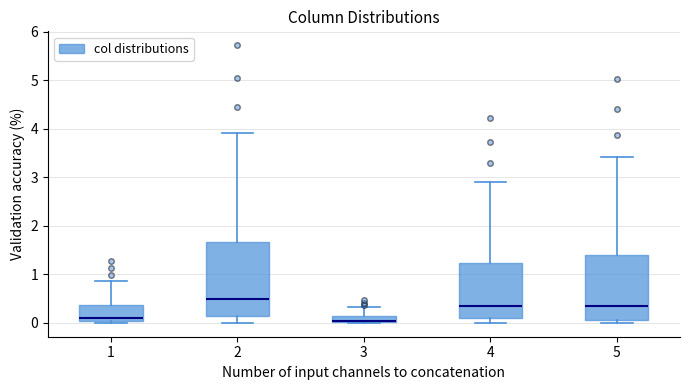

Comparing the boxes themselves (not the whiskers), which one is the tallest?

2